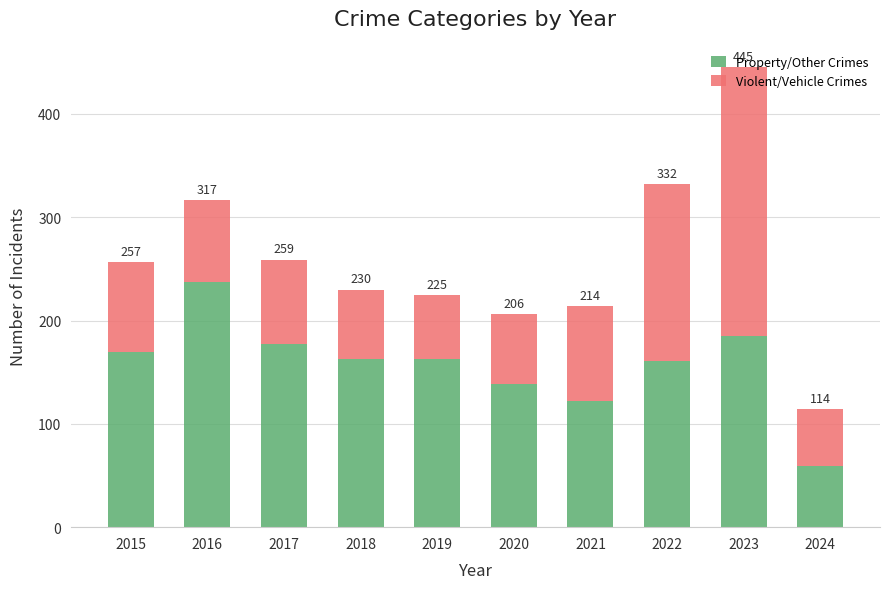

How many bars are there in total?

10